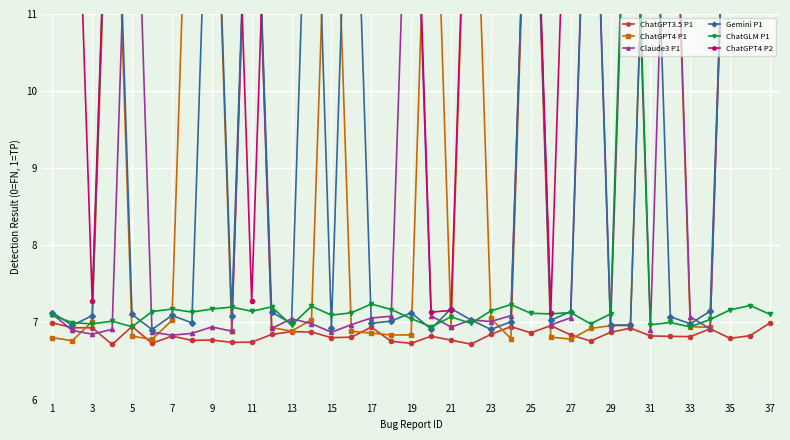

Count the number of categories in the chart.

37